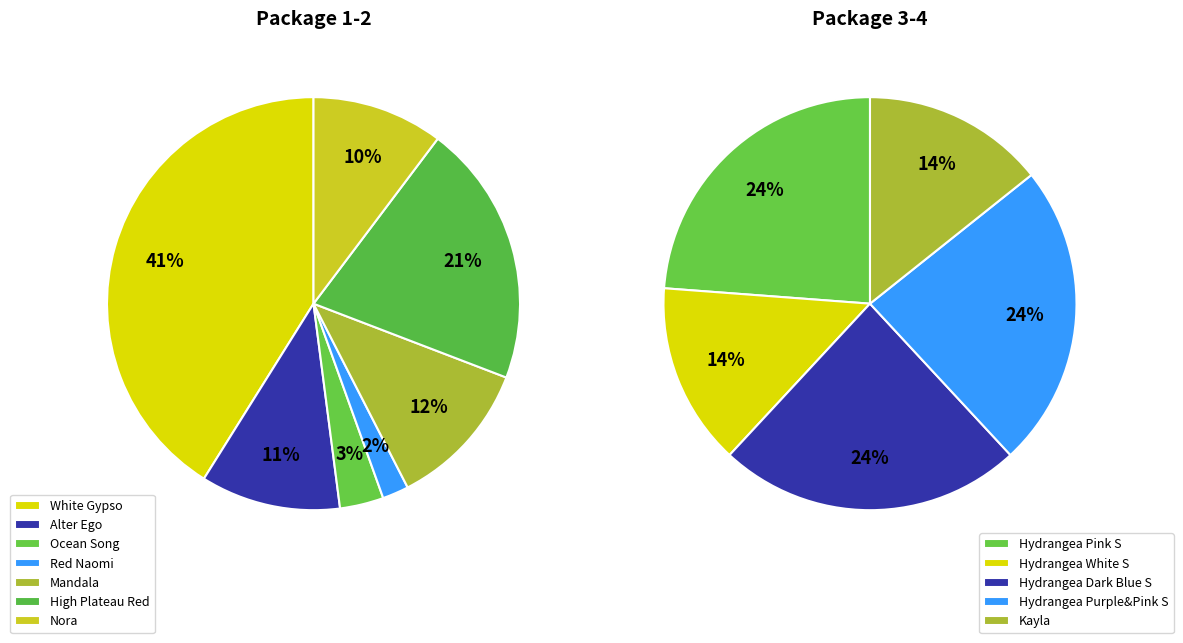

Is there any slice that represents more than half of the pie?

No